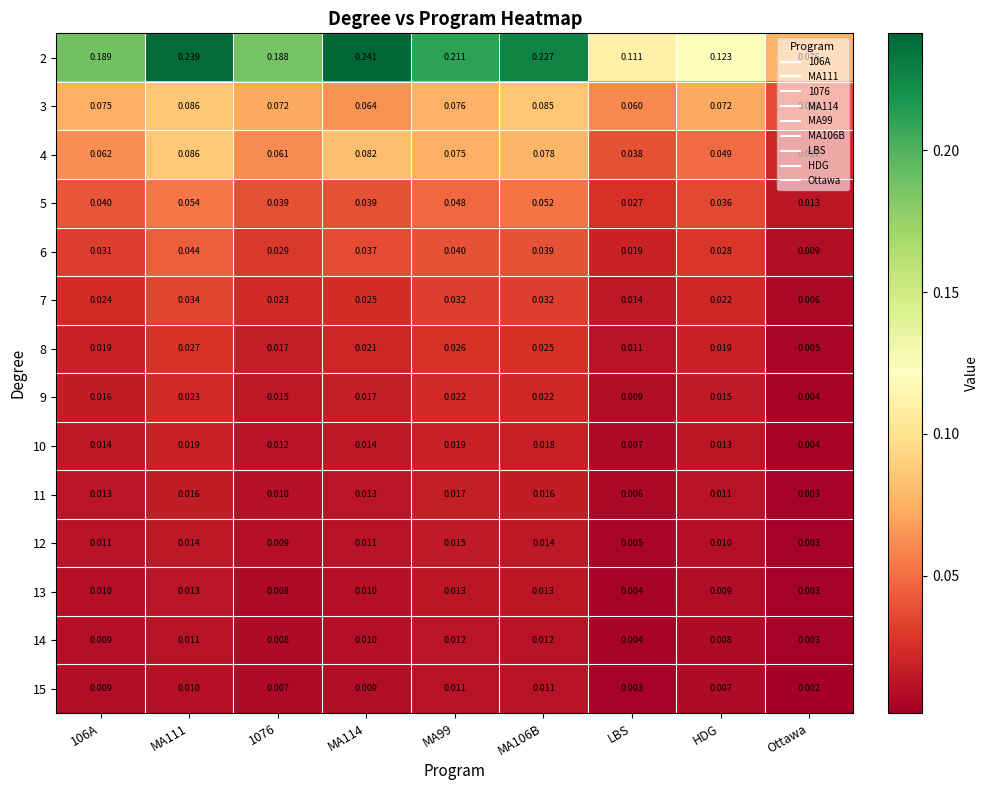

At which category does the chart reach its minimum across all series?

Ottawa